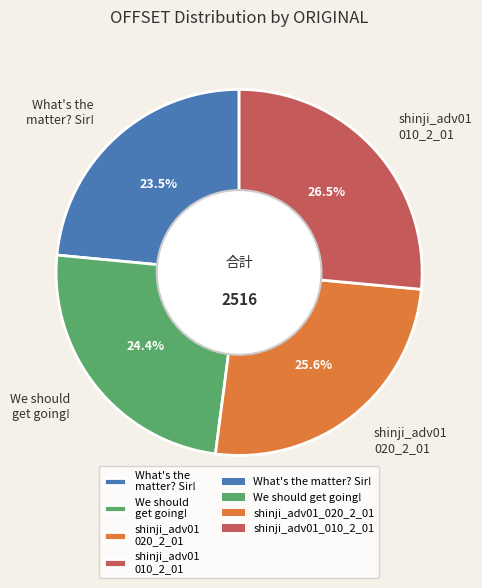

Rank the categories by value from lowest to highest.

What's the matter? Sir!, We should get going!, shinji_adv01 020_2_01, shinji_adv01 010_2_01